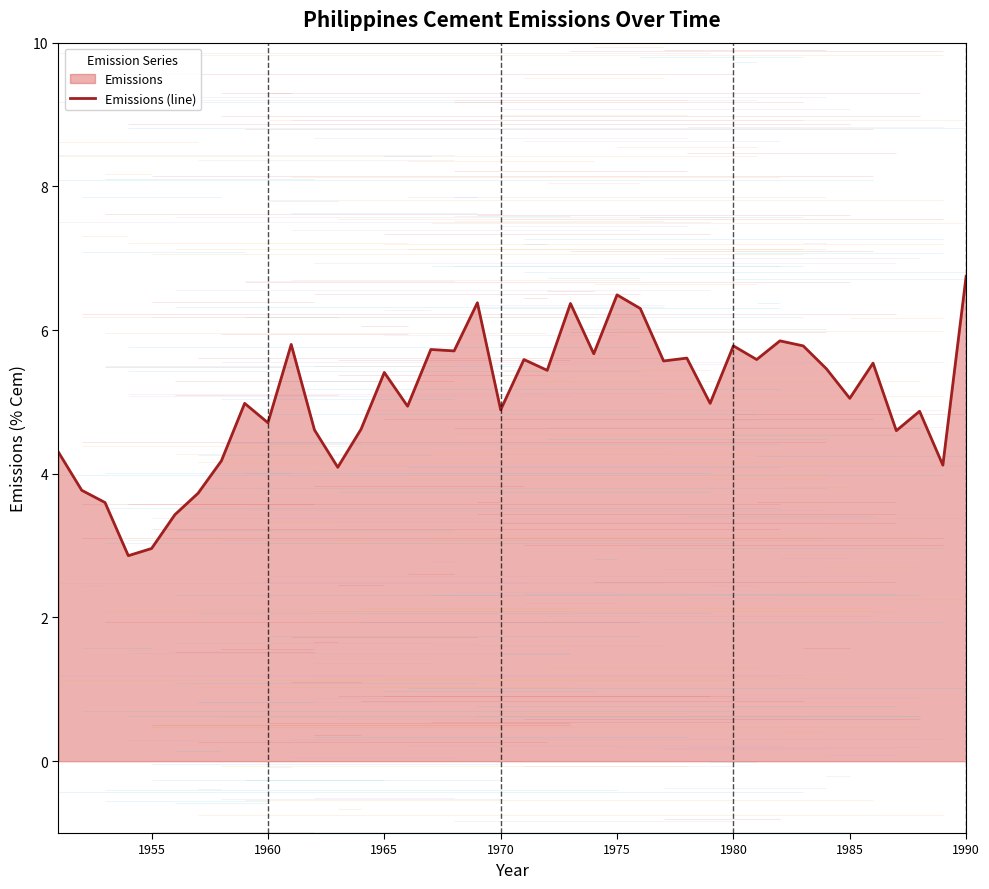

What is the lowest value of the Emissions (line) series?

2.9